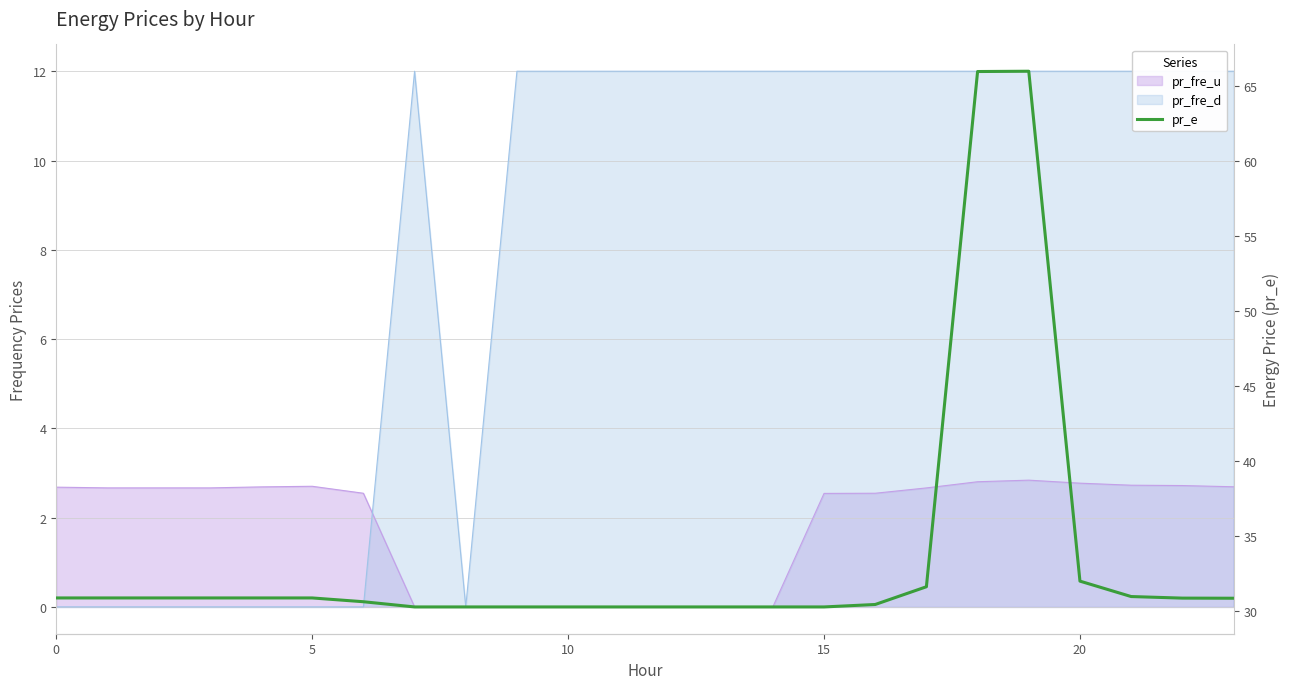

At which category does the chart reach its minimum across all series?

7